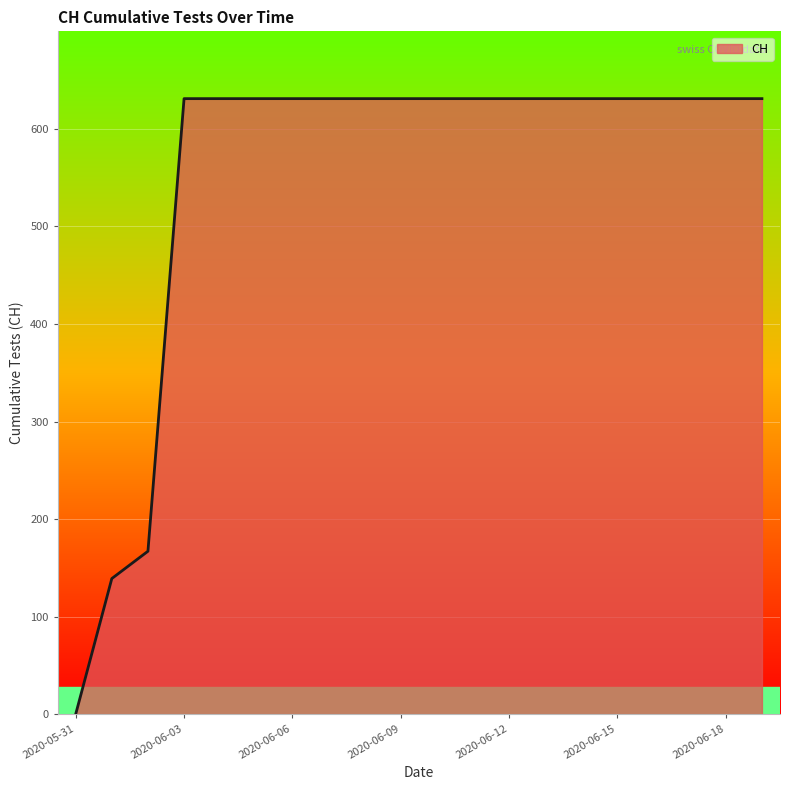

What is the greatest value displayed?

631